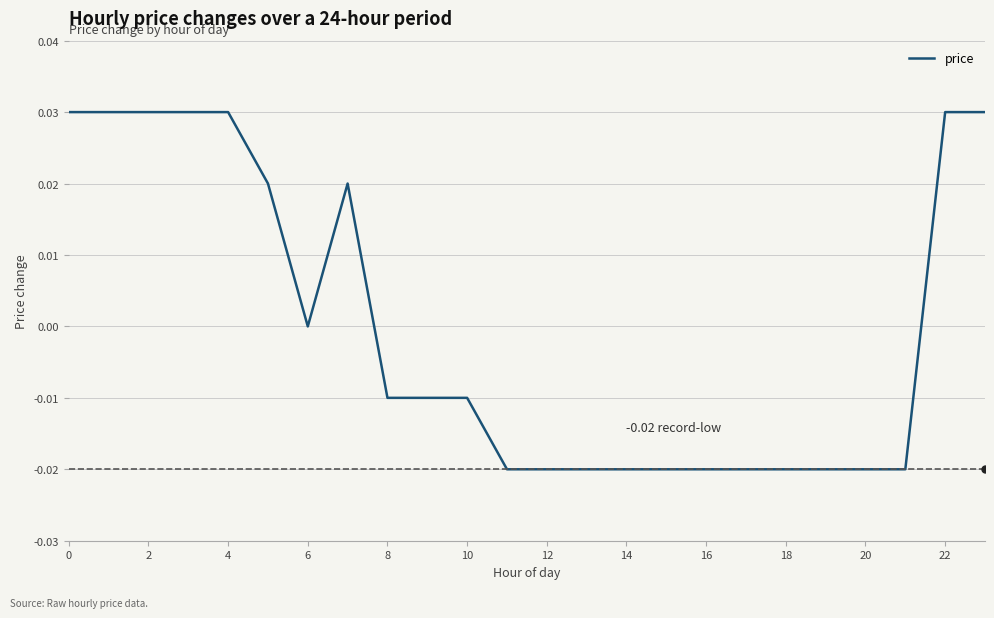

Does the chart have visible grid lines?

Yes